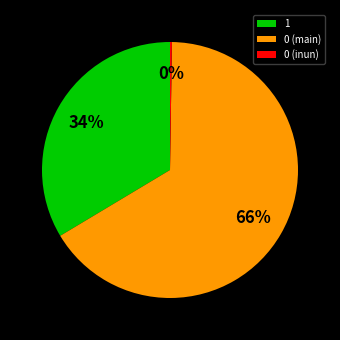

Which has a higher value, 1 or 0 (main)?

0 (main)